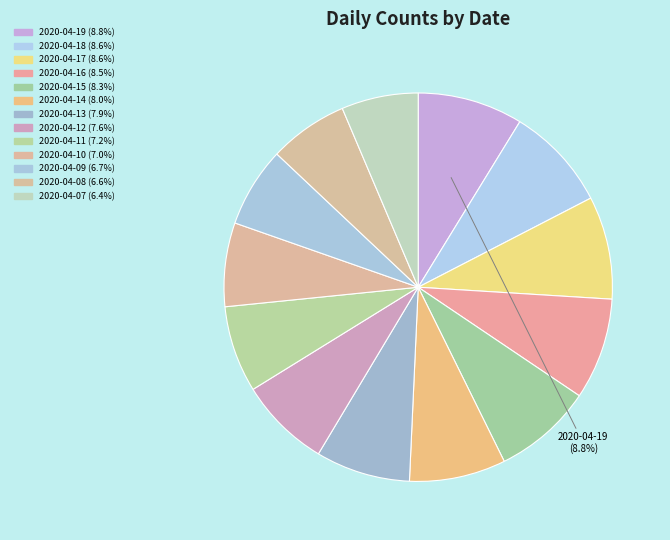

Count the number of slices in the pie.

13